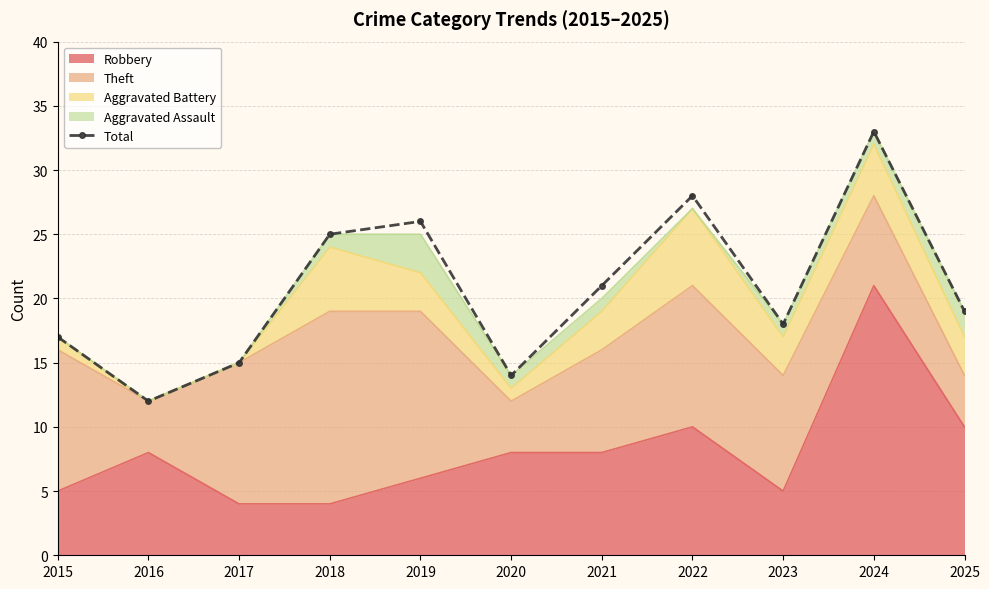

What is the difference between the maximum and minimum values?

21